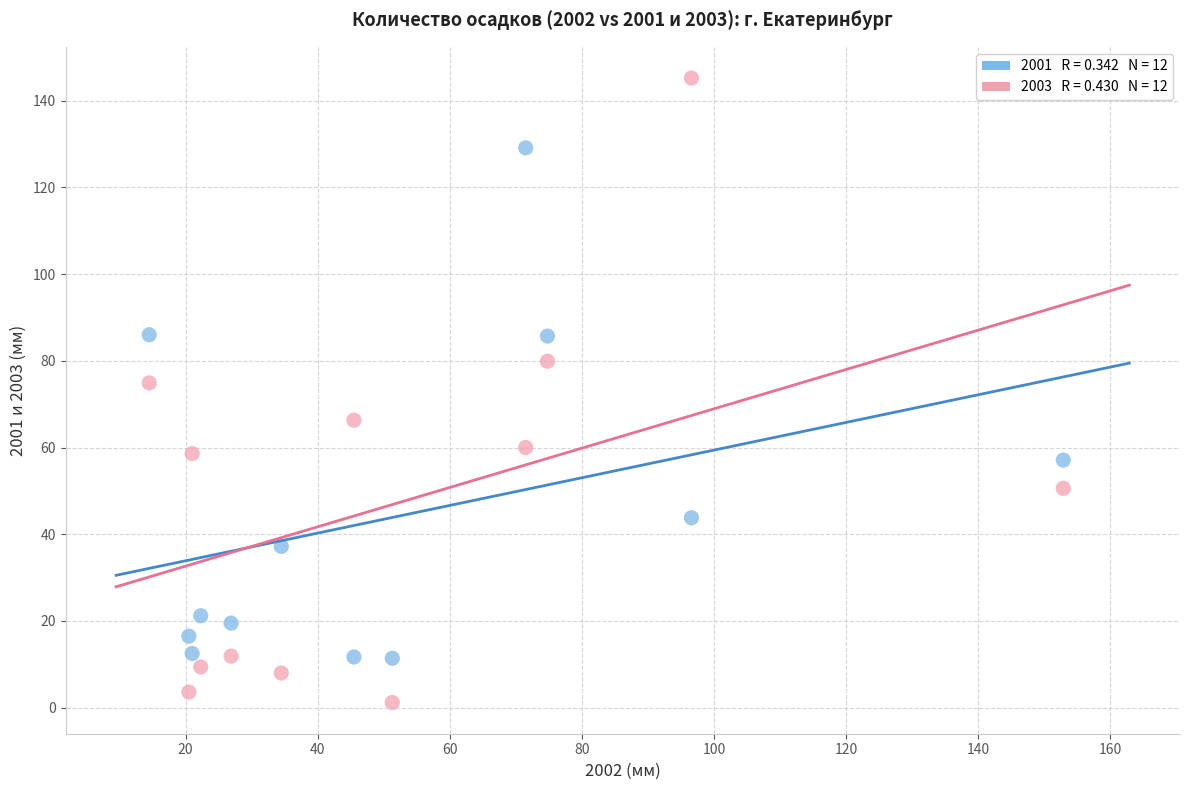

Across all data points, what is the range of Y values (max minus min)?

144.0